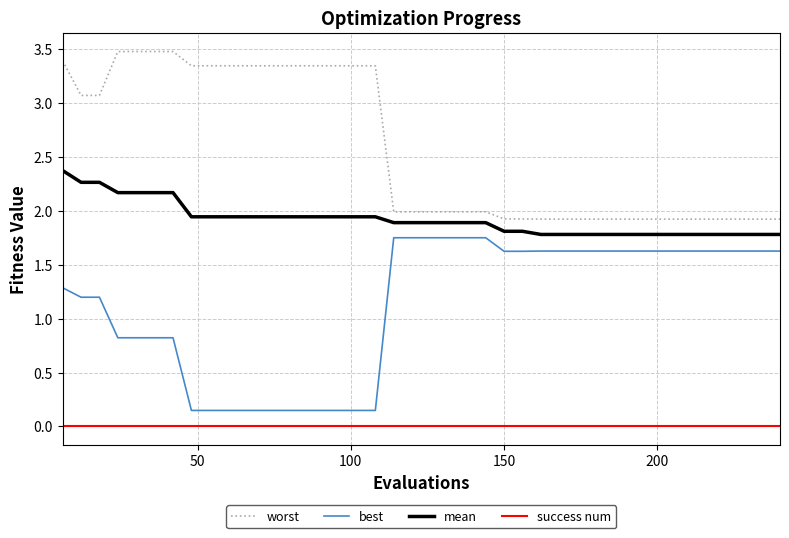

List the series in order of their overall mean, lowest first.

success num, best, mean, worst